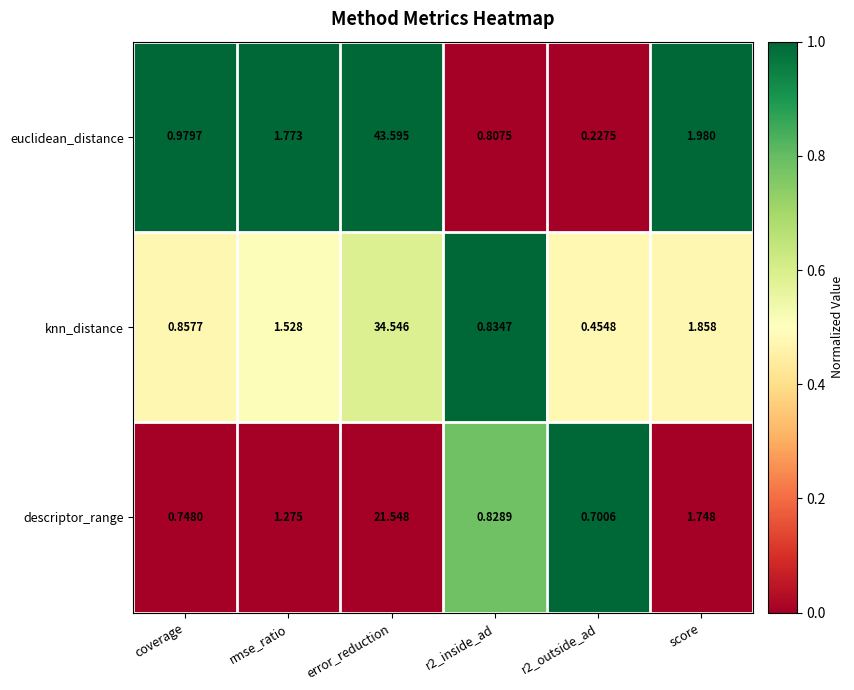

How many data points does each series have?

6